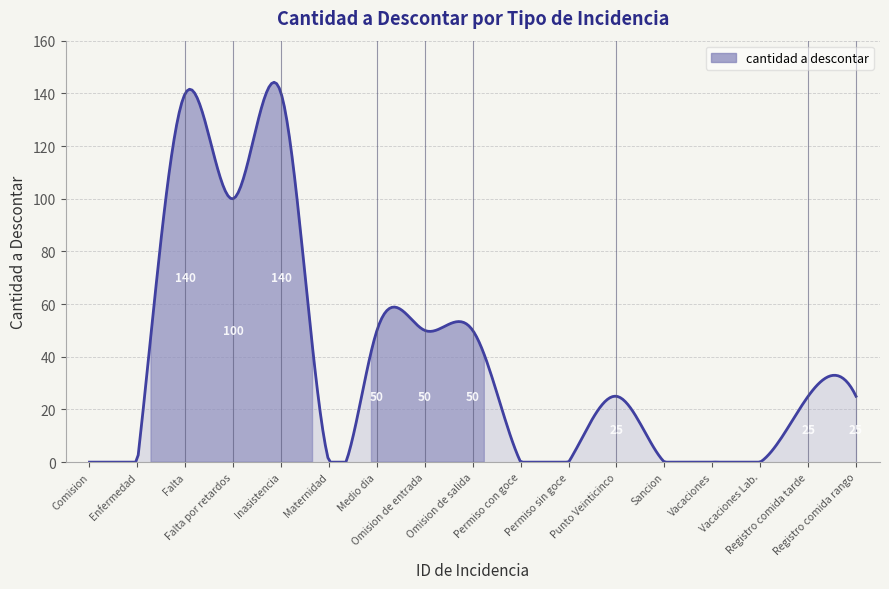

What is the greatest value displayed?

144.2